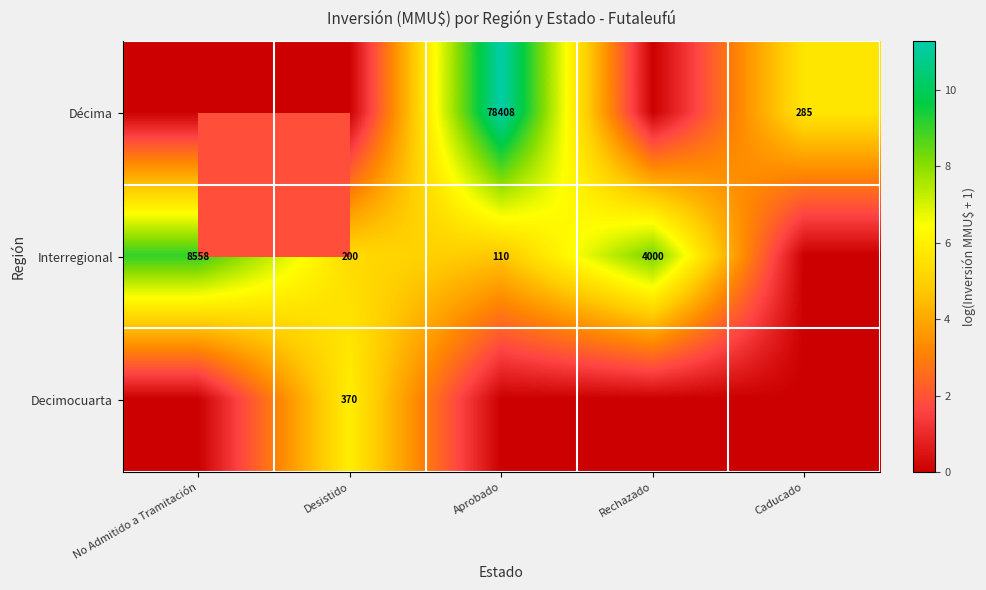

The value of Interregional at No Admitido a Tramitación is 8558. True or false?

True